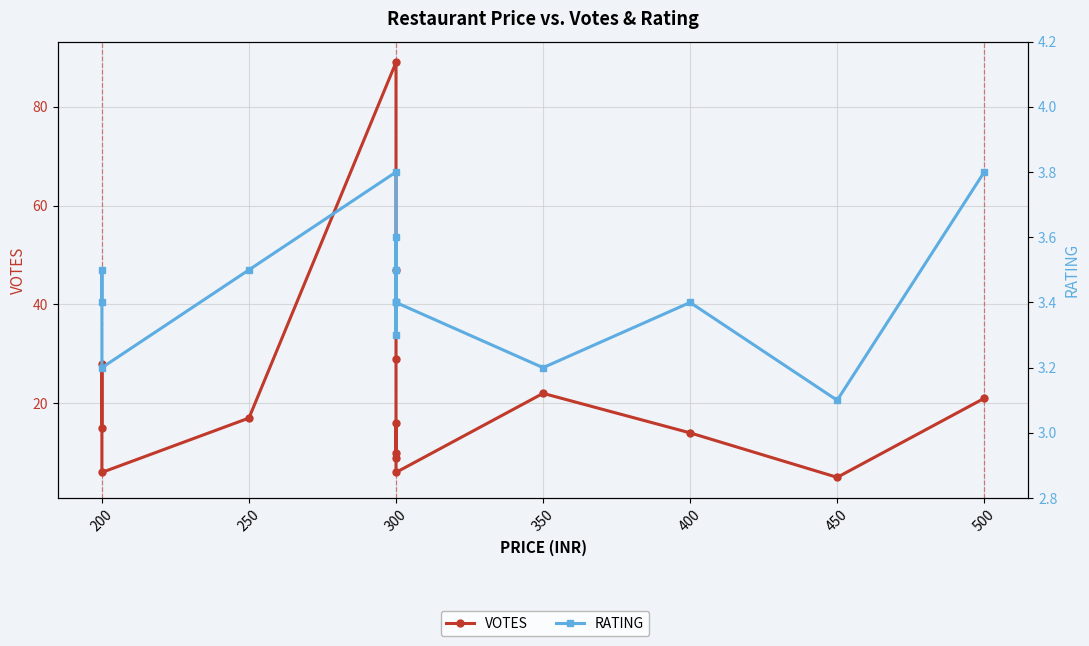

How many lines are shown in the chart?

2